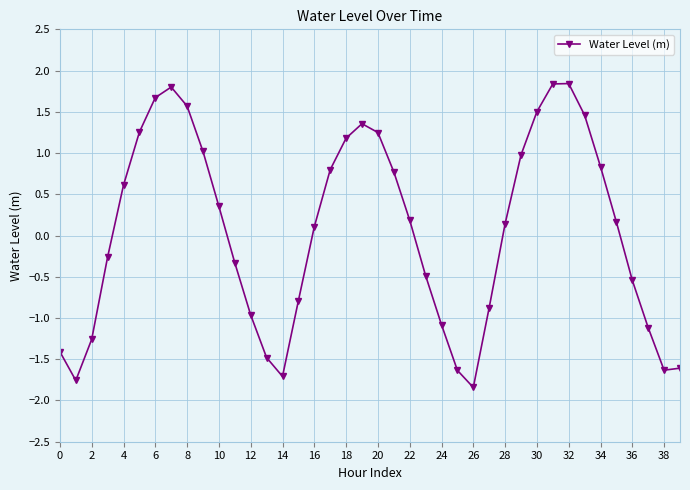

How many interior local peaks (higher than both neighbors) does the data have?

3